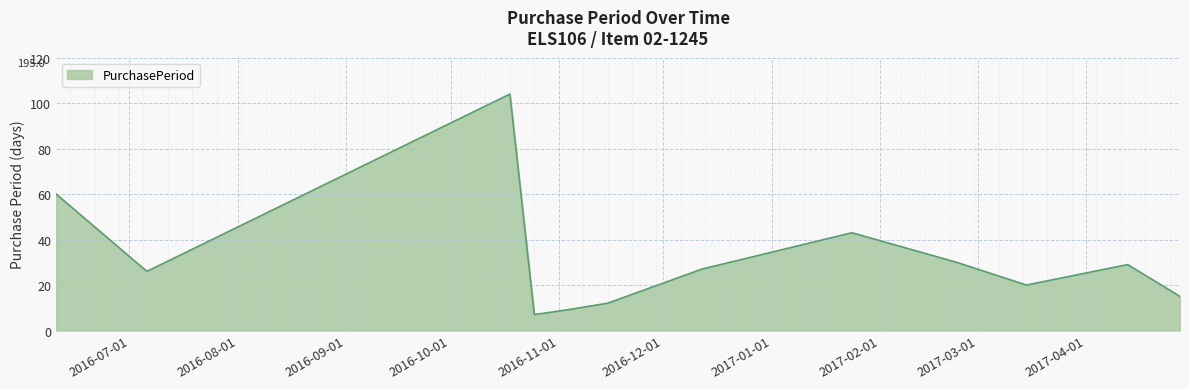

What is the minimum value shown in the chart?

7